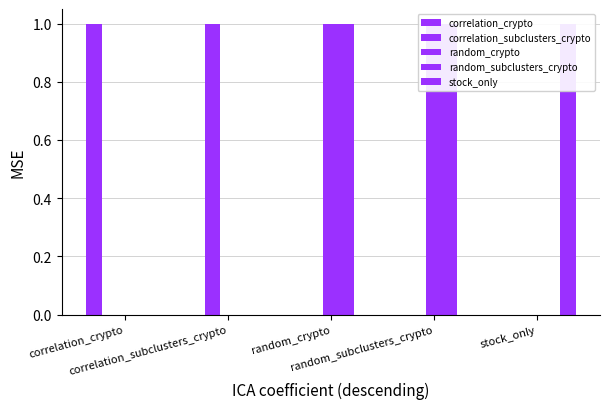

Reading left to right, extract all data points from this chart.

correlation_crypto: 1	0	0	0	0
correlation_subclusters_crypto: 0	1	0	0	0
random_crypto: 0	0	1	1	0
random_subclusters_crypto: 0	0	1	1	0
stock_only: 0	0	0	0	1